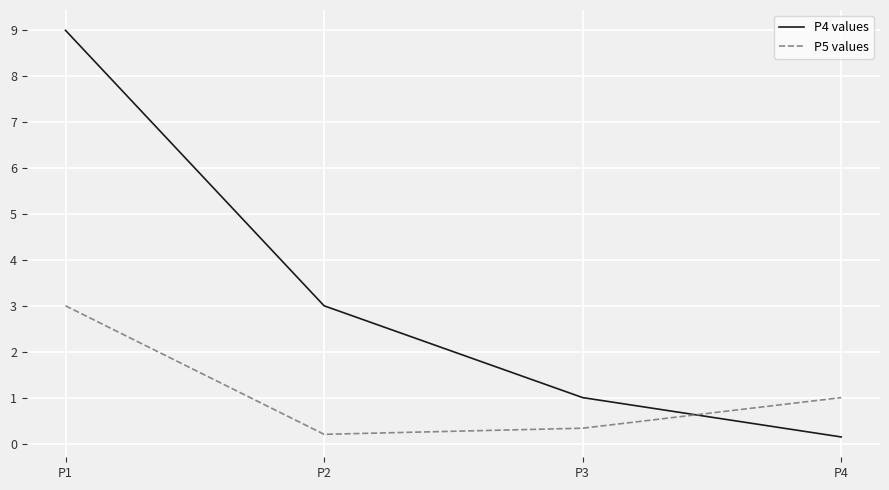

Is it true that P4 values equals 1.7 at P3?

False